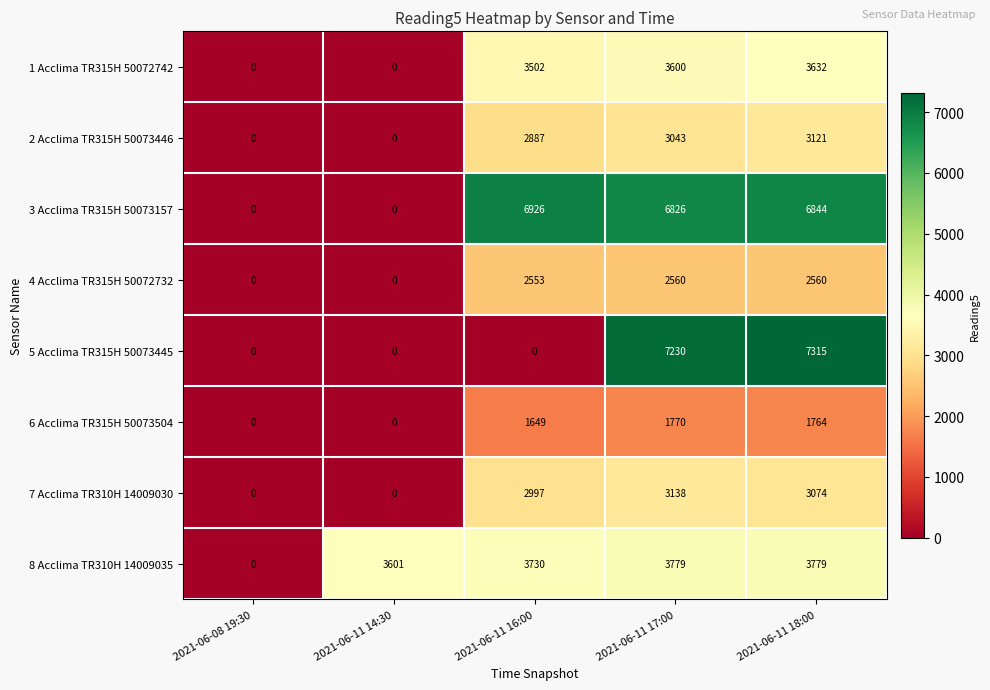

The value of 8 Acclima TR310H 14009035 at 2021-06-11 16:00 is 3730. True or false?

True